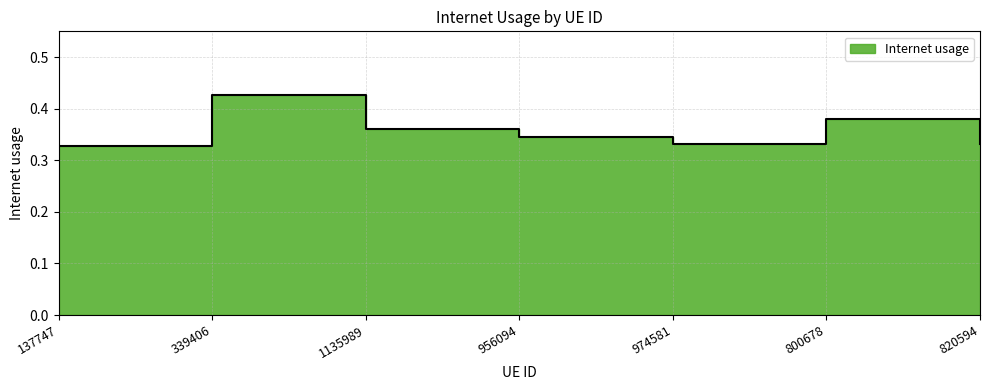

Which has a higher value, 820594 or 974581?

974581